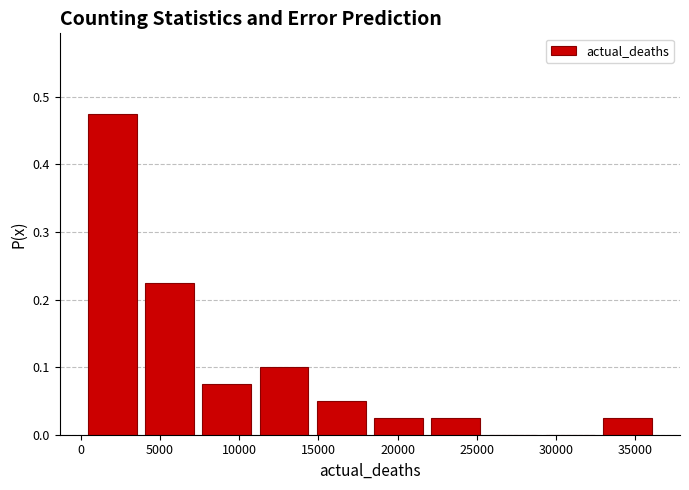

Reading left to right, transcribe this chart: for each bar, give the range it covers on the x-axis and its height. Neither the bar edges nor the heights are printed on the chart, so give them approximately, as read against the axes.

0 to 4000: 0.48
4000 to 7500: 0.23
7500 to 11000: 0.08
11000 to 14500: 0.10
14500 to 18500: 0.05
18500 to 22000: 0.03
22000 to 25500: 0.03
25500 to 29000: 0
29000 to 32500: 0
32500 to 36500: 0.03